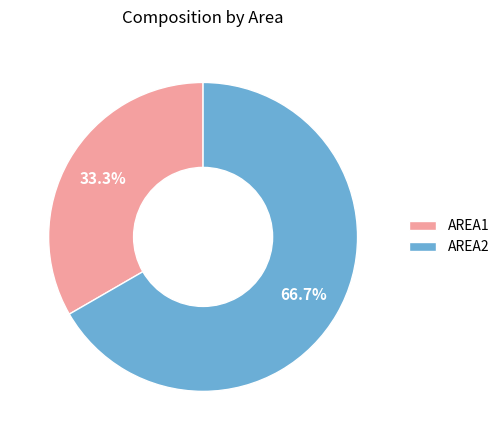

To the nearest percent, what percentage of the pie is AREA1?

33%